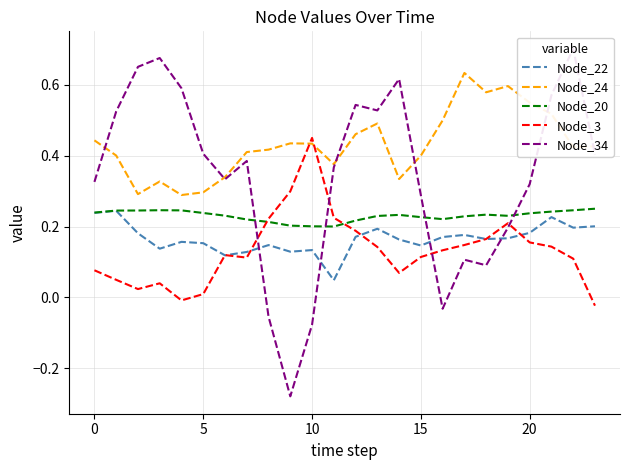

What is the difference between the highest and lowest values at 16?

0.5